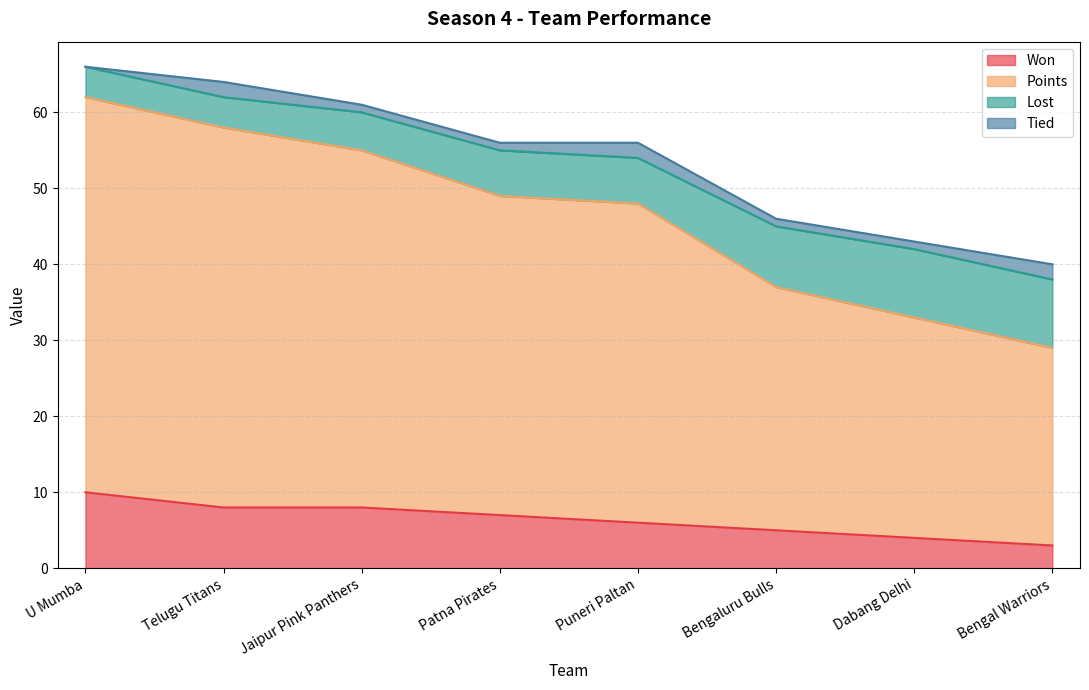

True or false: Won and Points intersect in this chart.

False